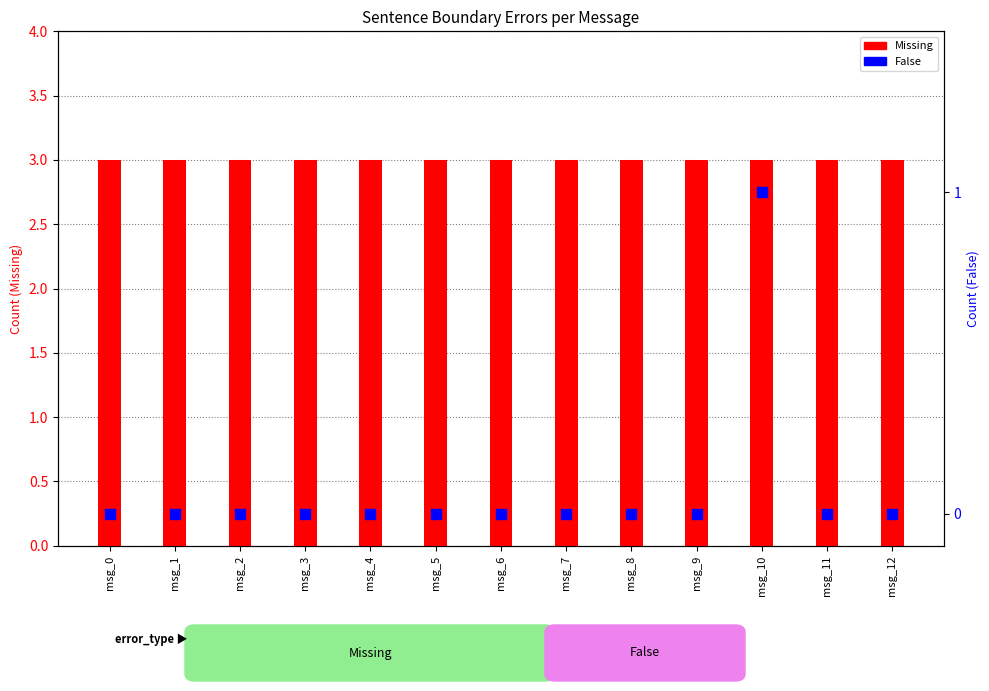

Which series has the widest spread of Y values?

False